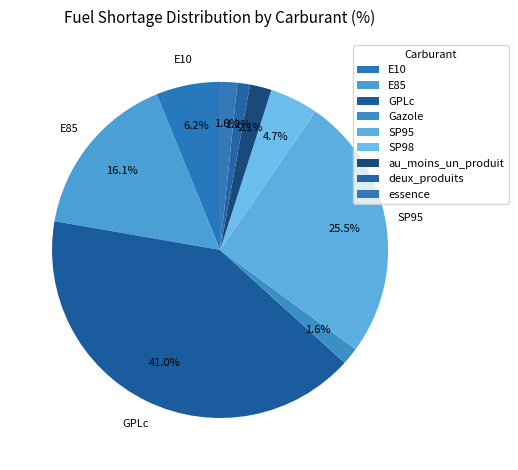

Combined, do E10 and SP95 account for over 50%?

No